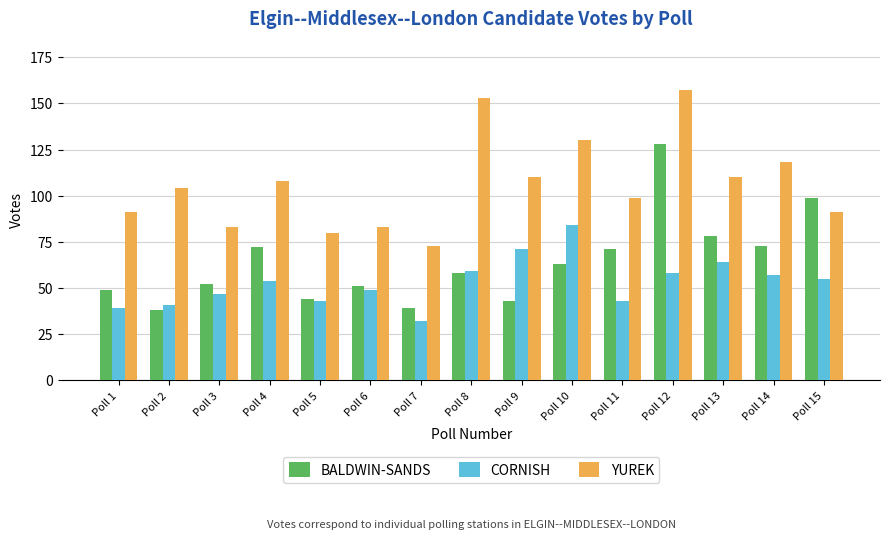

Rank the series by their average value, from highest to lowest.

YUREK, BALDWIN-SANDS, CORNISH